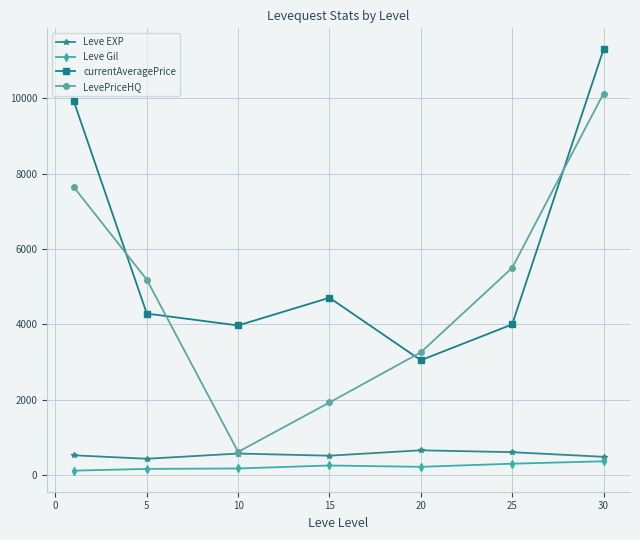

True or false: Leve EXP has more than 0 interior local peaks.

True